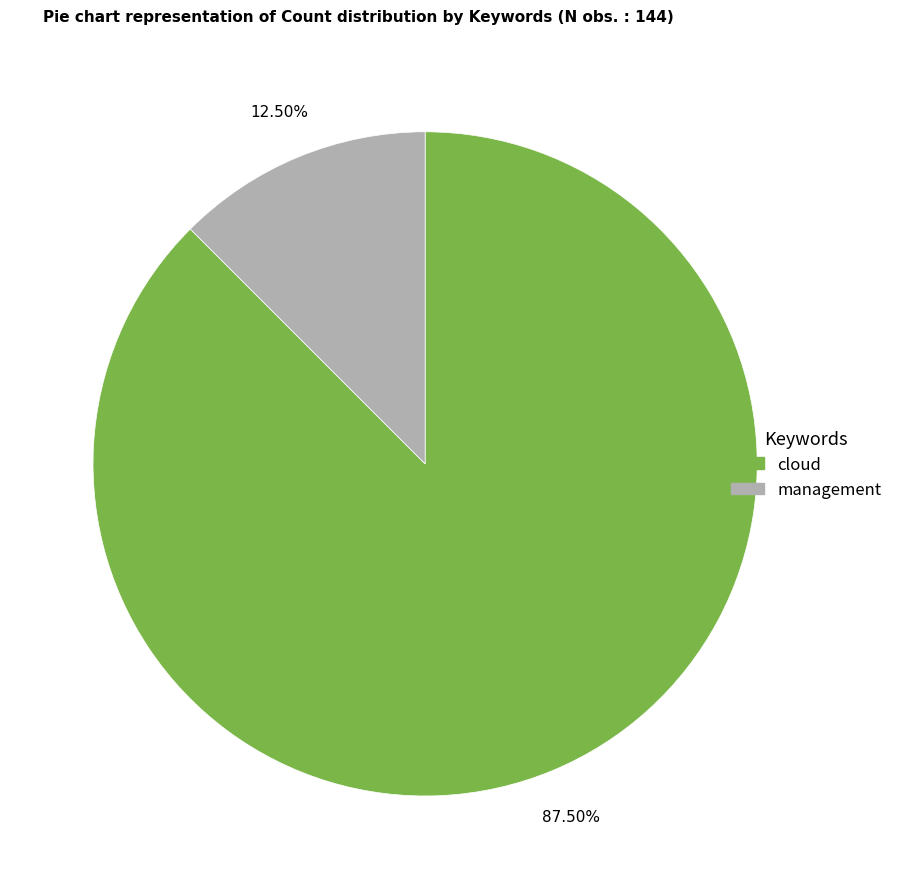

Which category has the smallest portion of the pie?

management